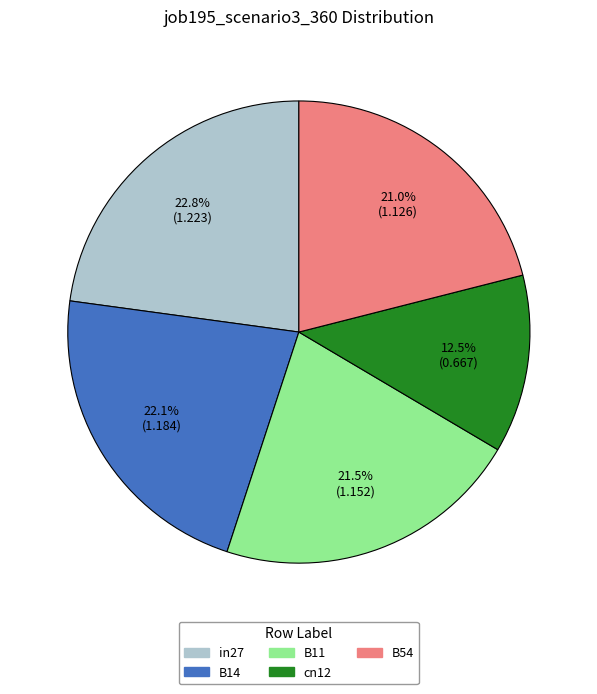

To the nearest percent, what portion does B54 represent?

21%